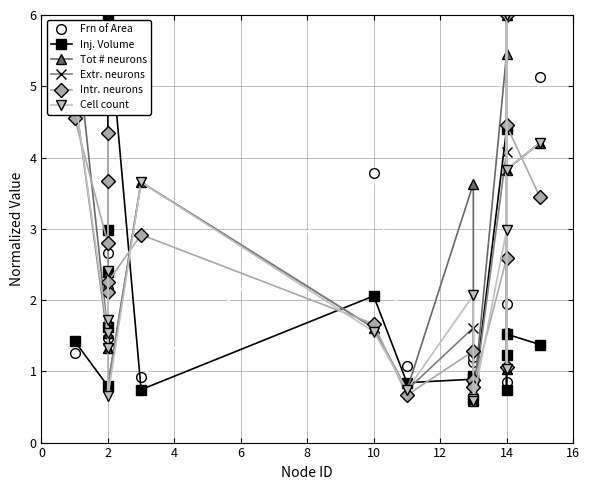

The # extrinsic labelled neurons, normalized series shows 1.1 at 2. True or false?

False